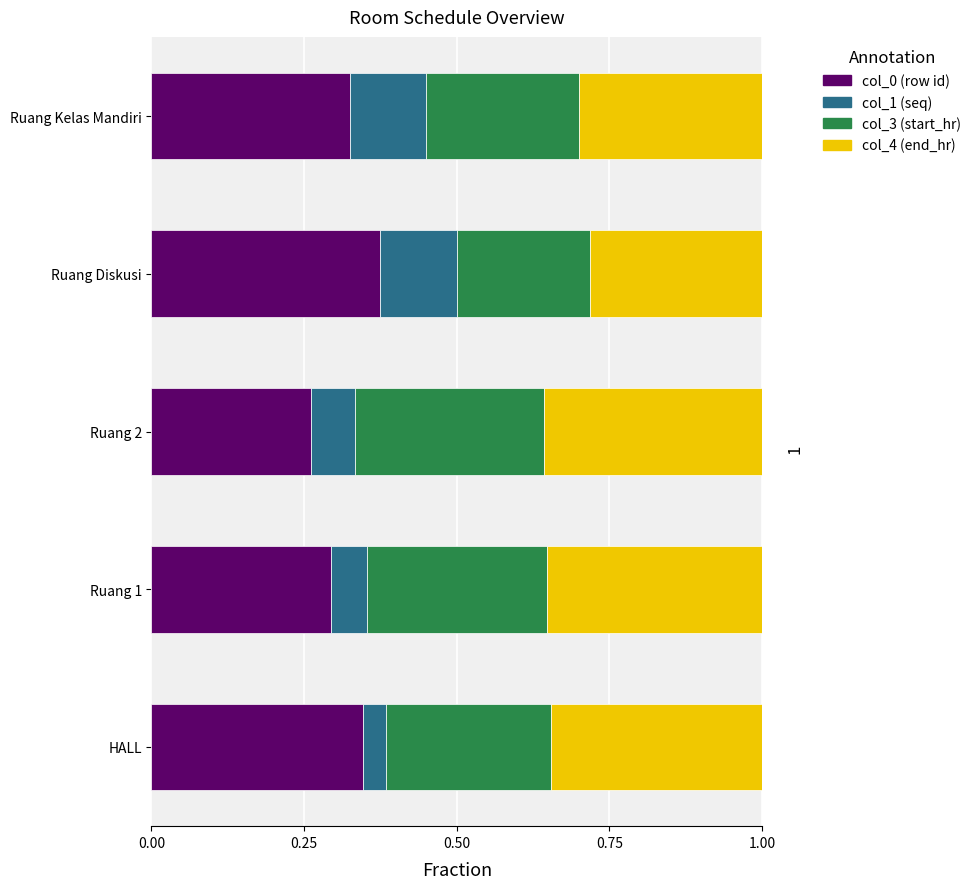

What is the total value across all series at Ruang 2?

1.0